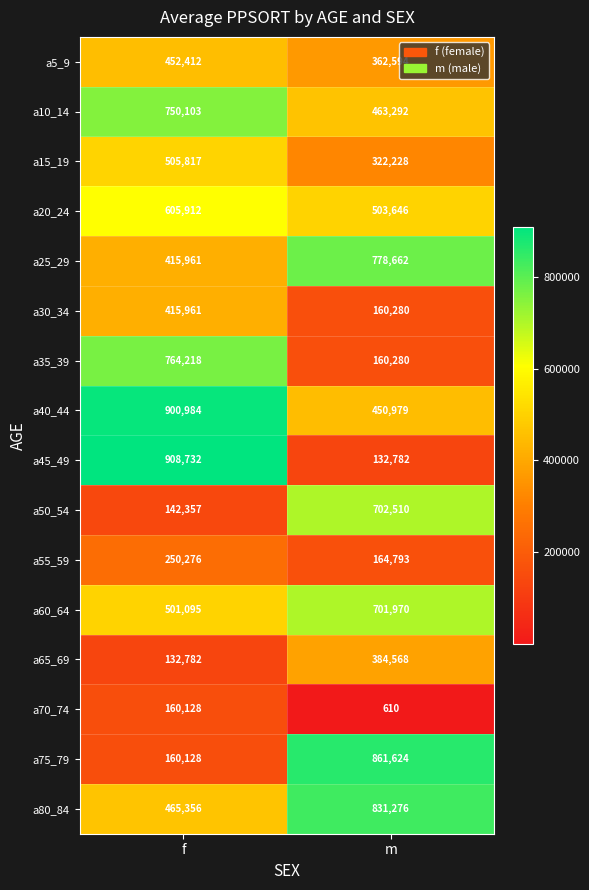

What is the difference between the highest and lowest values at m?

861014